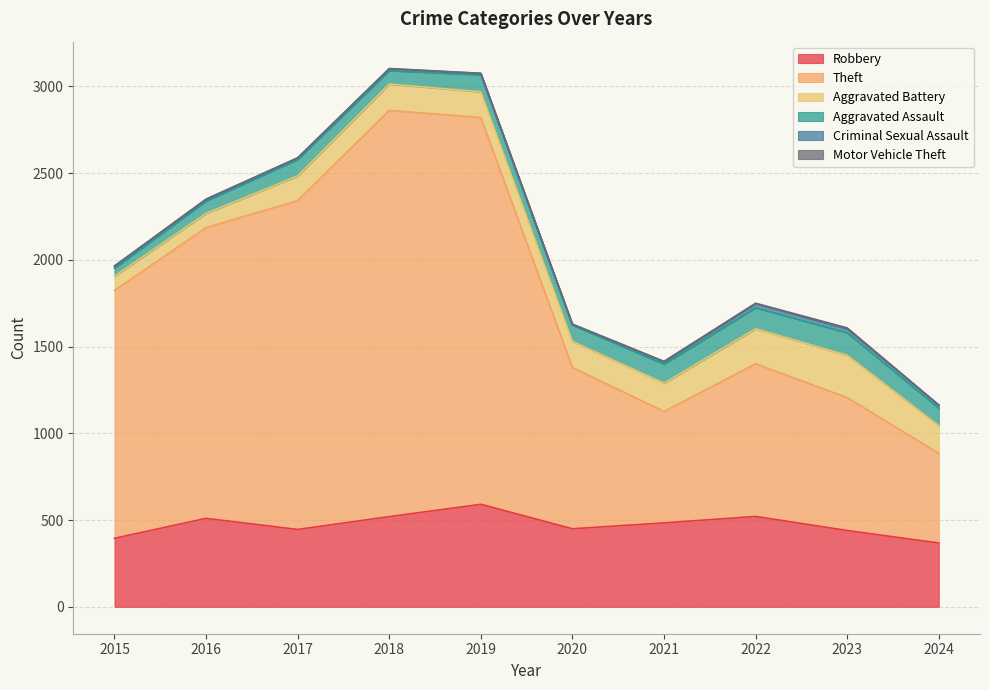

Which category has the lowest value across all series?

2015